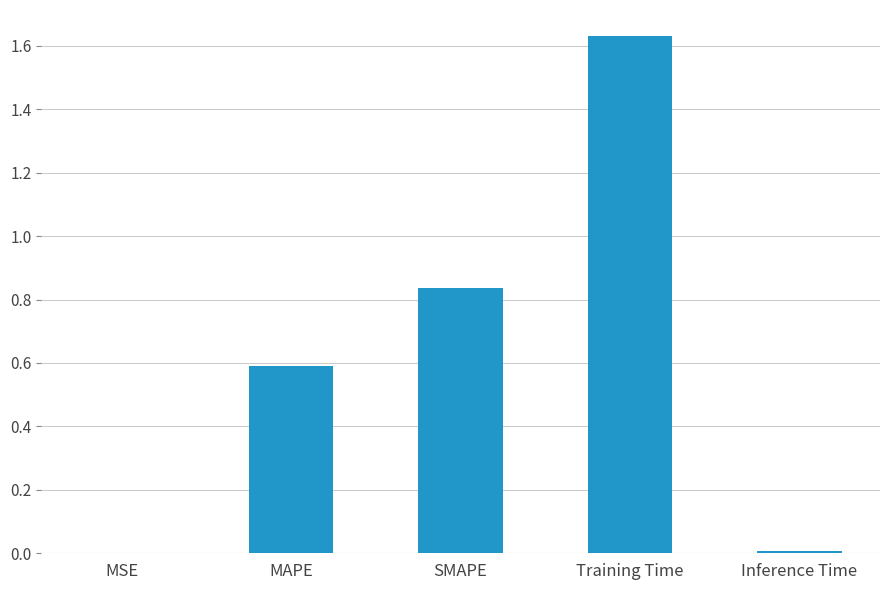

What is the sum of all values?

3.1